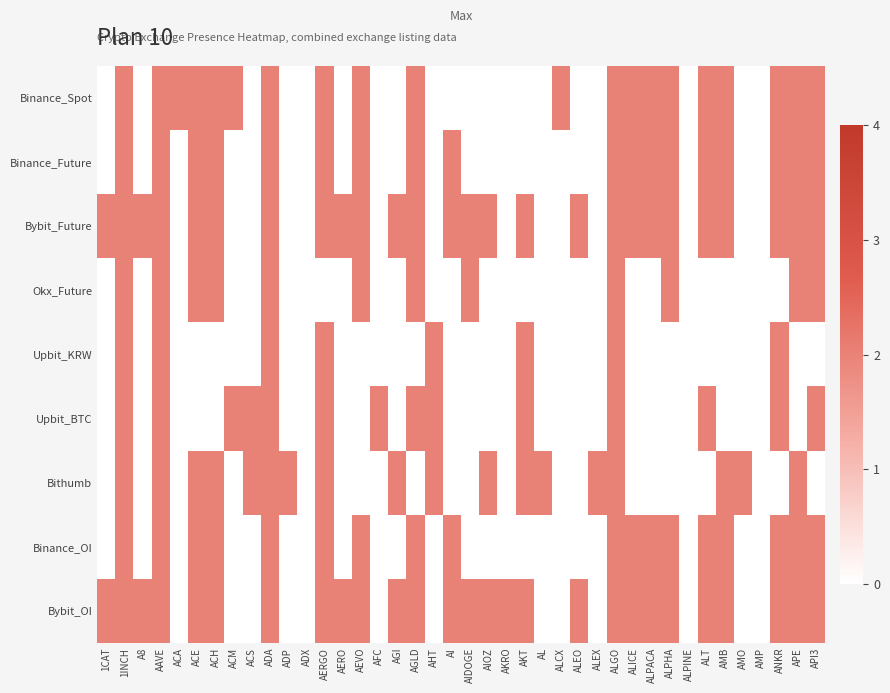

Rank the series by their maximum value, from lowest to highest.

Binance_Spot, Binance_Future, Bybit_Future, Okx_Future, Upbit_KRW, Upbit_BTC, Bithumb, Binance_OI, Bybit_OI